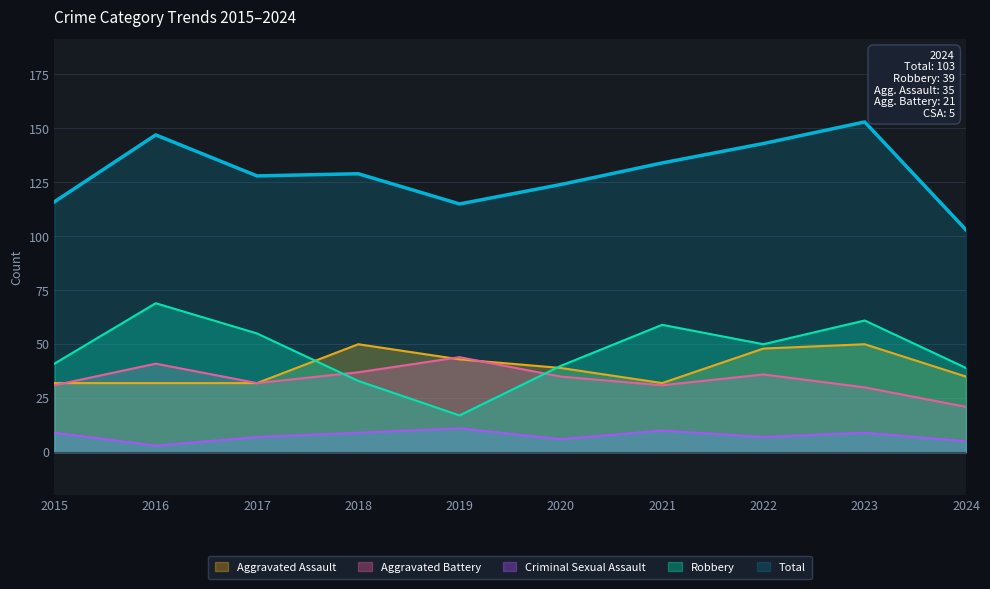

How many lines are shown in the chart?

5